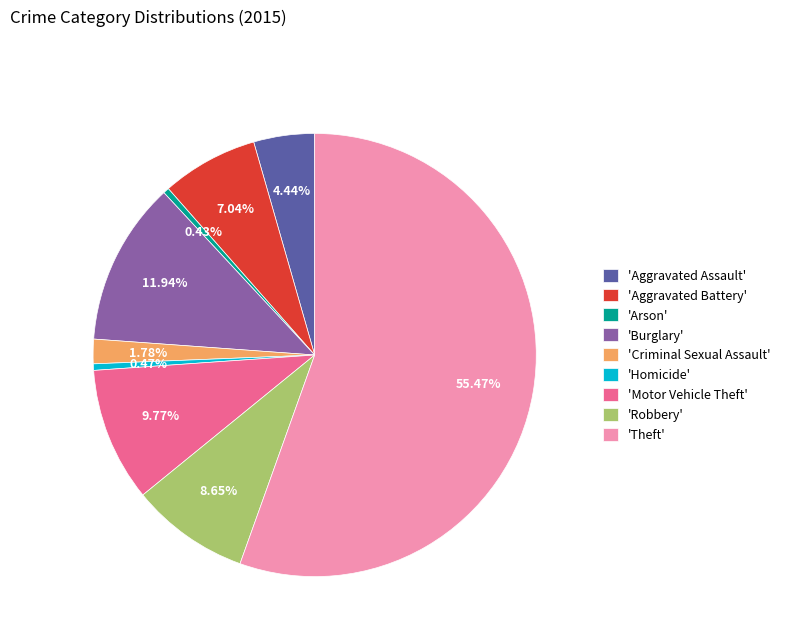

Which category has the biggest portion of the pie?

'Theft'